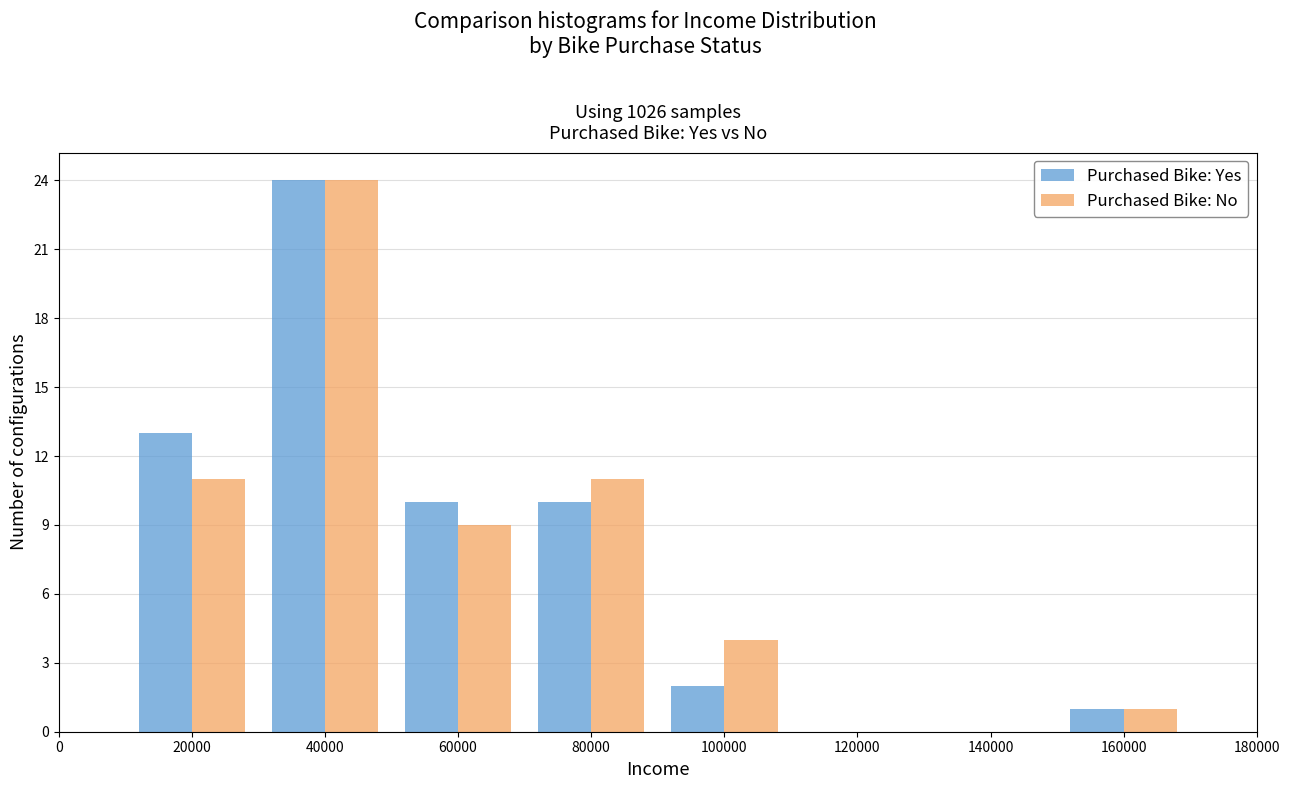

What is the height of the Purchased Bike: Yes bar covering 90000 to 110000 on the x-axis? The values are not printed on the chart, so give them approximately, as read against the axis.

2